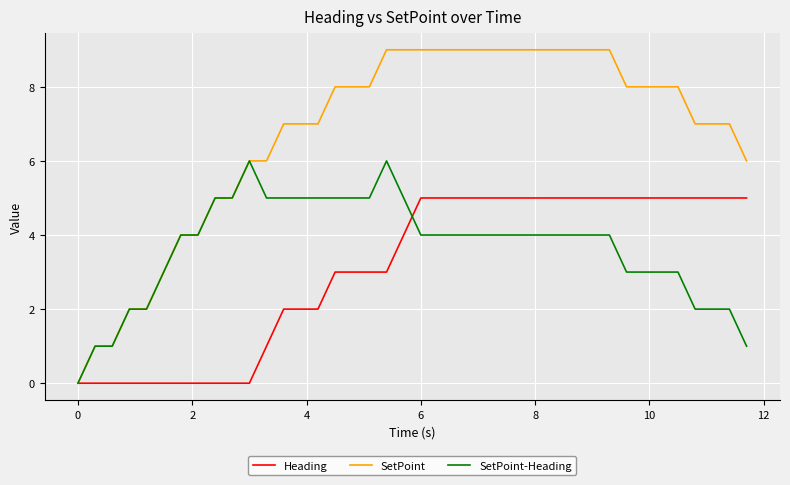

How many SetPoint-Heading values are between 3 and 5?

29